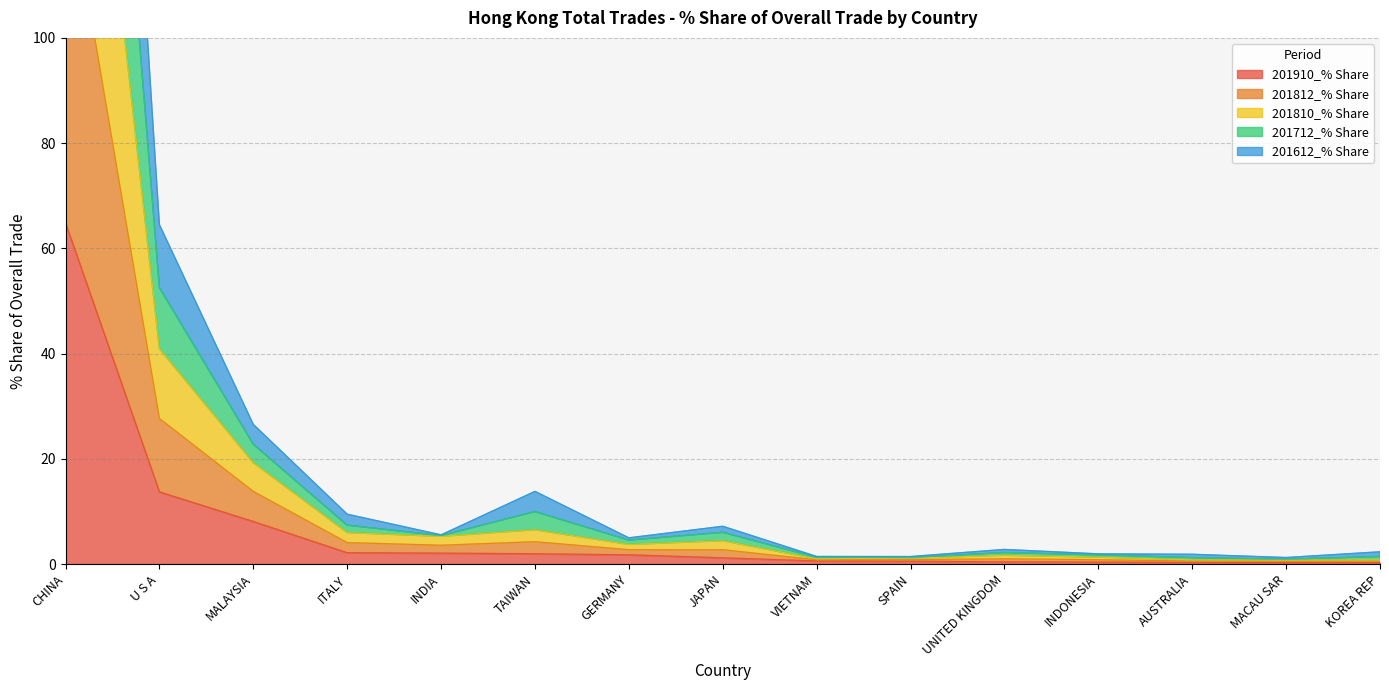

Which category has the highest value in the 201910_% Share series?

CHINA